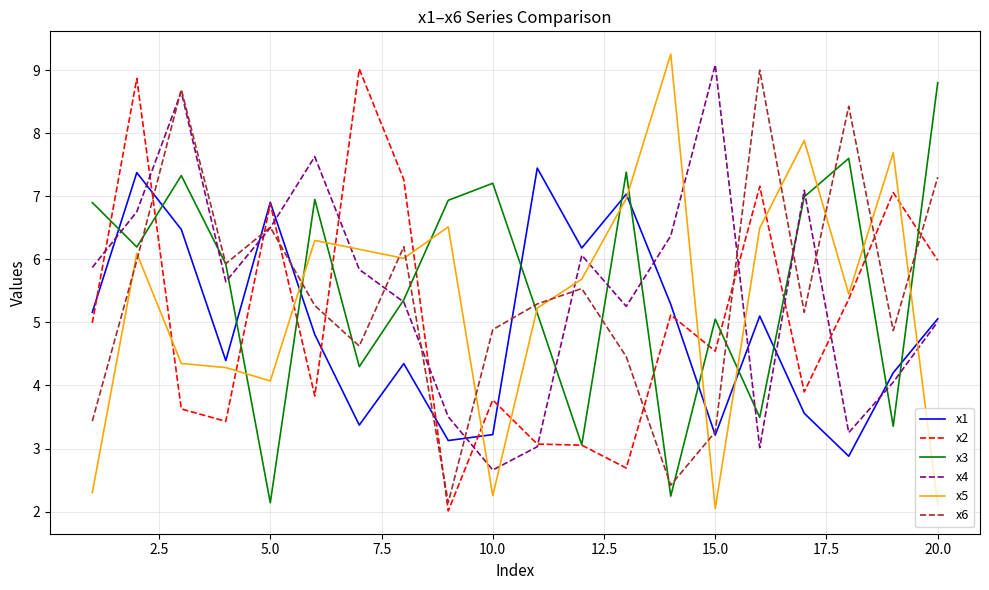

Reading left to right, list all the values displayed in this chart.

x1: 5.2	7.4	6.5	4.4	6.9	4.8	3.4	4.3	3.1	3.2	7.4	6.2	7.0	5.3	3.2	5.1	3.6	2.9	4.2	5.1
x2: 5.0	8.9	3.6	3.4	6.9	3.8	9.0	7.3	2.0	3.8	3.1	3.1	2.7	5.1	4.5	7.2	3.9	5.4	7.1	6.0
x3: 6.9	6.2	7.3	5.9	2.1	6.9	4.3	5.4	6.9	7.2	5.1	3.1	7.4	2.2	5.1	3.5	7.0	7.6	3.4	8.8
x4: 5.9	6.8	8.7	5.6	6.5	7.6	5.8	5.3	3.5	2.7	3.0	6.1	5.3	6.4	9.1	3.0	7.1	3.3	4.1	5.0
x5: 2.3	6.1	4.3	4.3	4.1	6.3	6.2	6.0	6.5	2.3	5.2	5.7	7.0	9.3	2.0	6.5	7.9	5.4	7.7	2.1
x6: 3.4	6.0	8.7	5.9	6.5	5.3	4.6	6.2	2.1	4.9	5.3	5.5	4.5	2.4	3.3	9.0	5.2	8.4	4.9	7.3